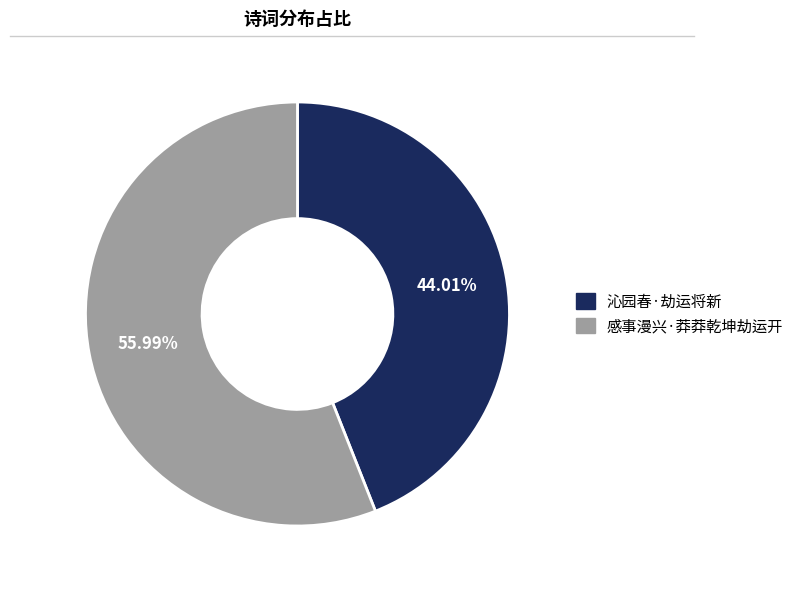

Is there a majority slice in this chart?

Yes